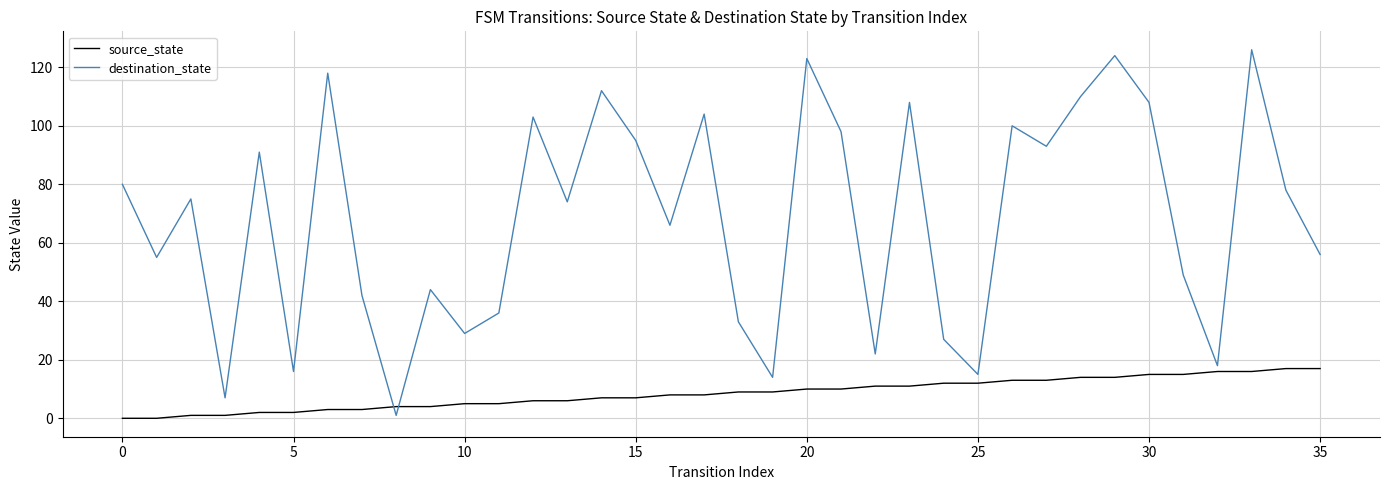

What is the difference between the maximum and minimum values in the destination_state series?

125